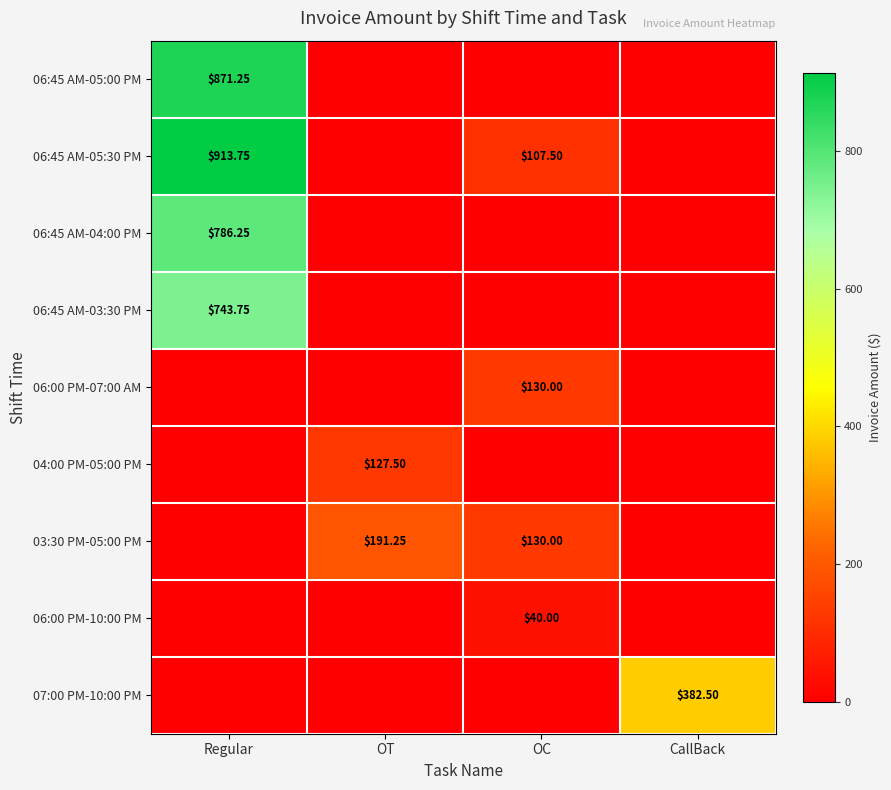

What is the difference between the second highest and second lowest values in the 03:30 PM-05:00 PM series?

130.0